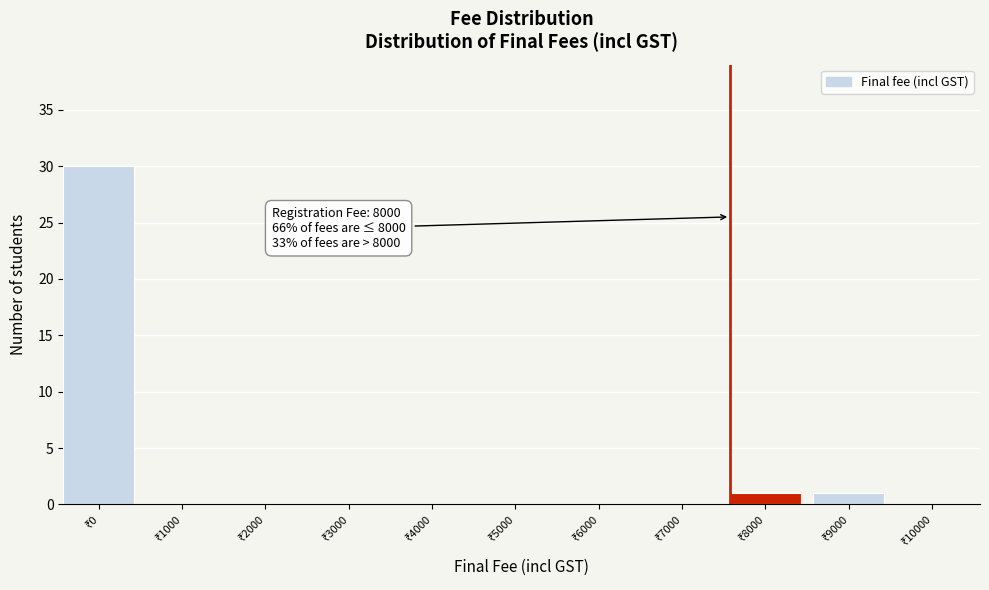

What is the greatest value displayed?

30